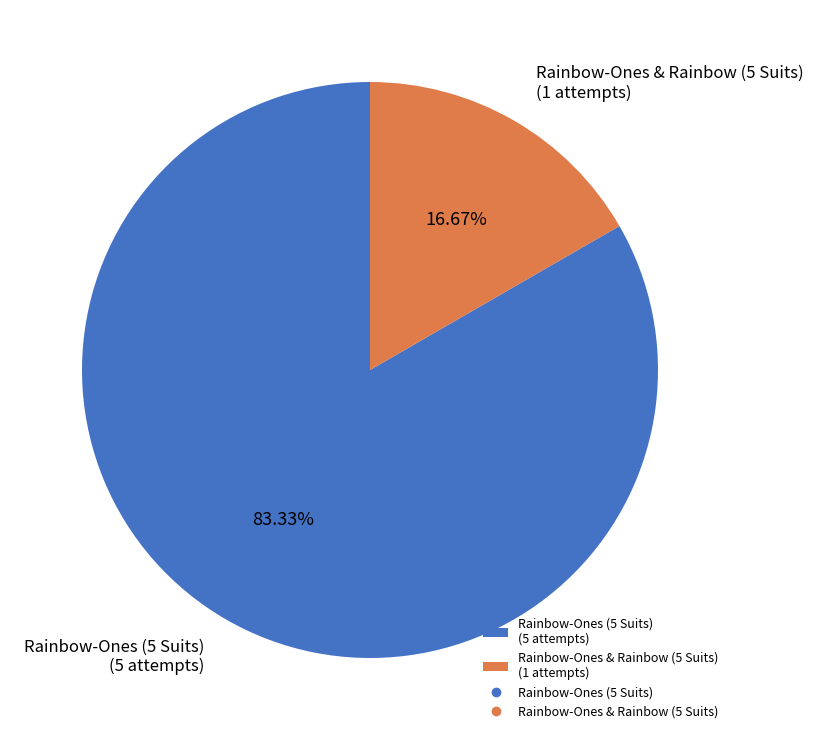

Is it true that Rainbow-Ones & Rainbow (5 Suits) is 17% of the pie?

True